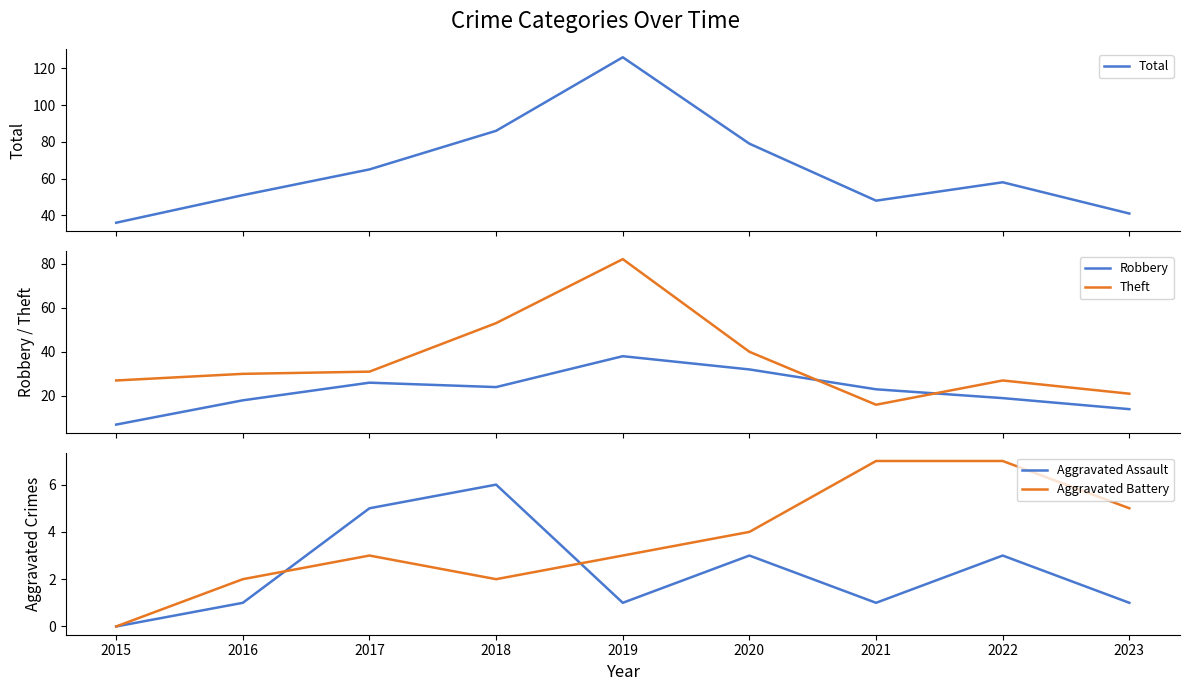

Which series has the widest spread of values?

Total